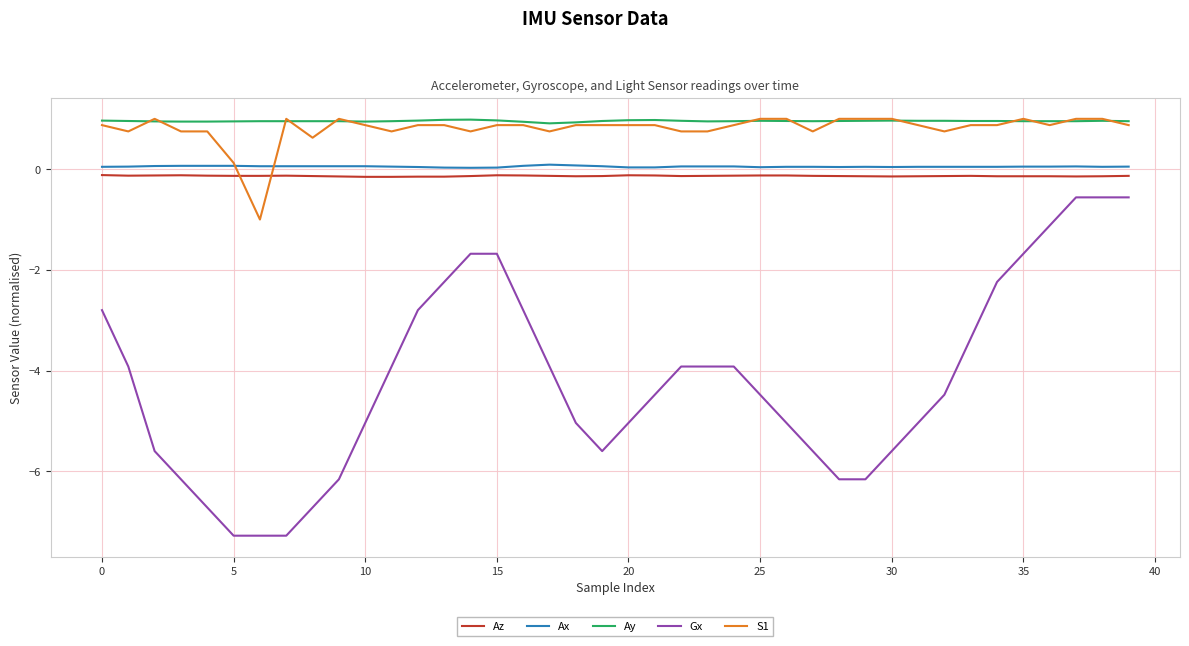

What are all the series names shown in the legend?

Az, Ax, Ay, Gx, S1